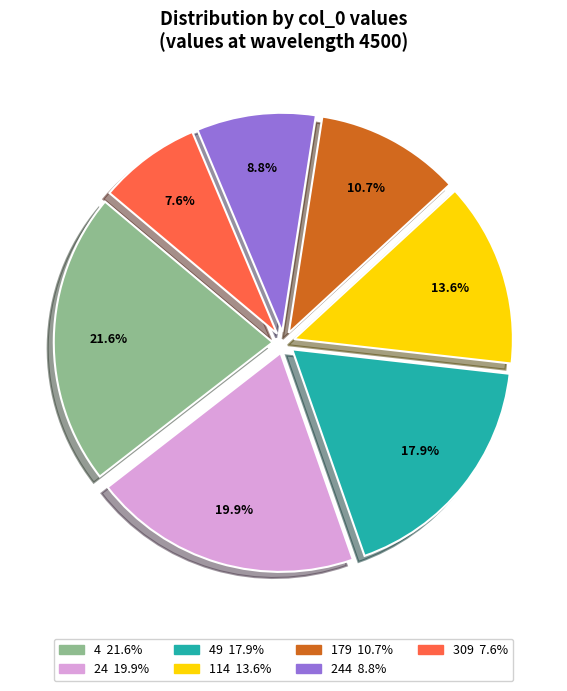

Is there a majority slice in this chart?

No